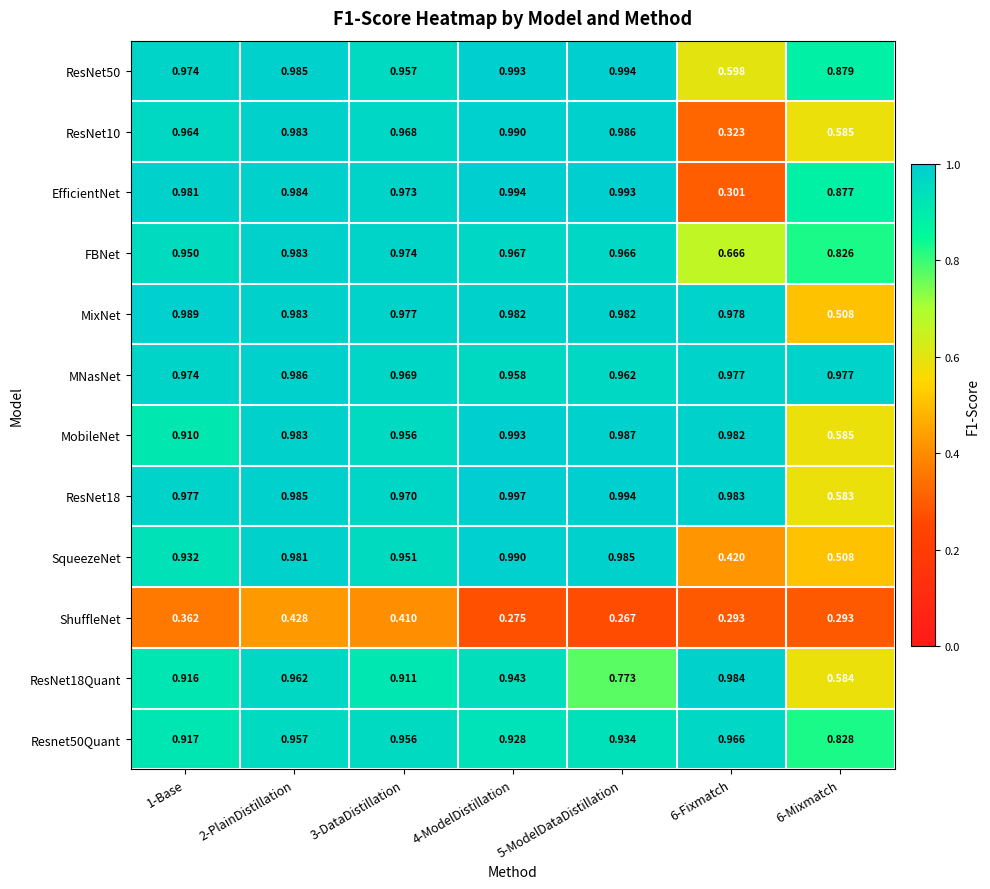

Which series has the widest spread of values?

EfficientNet